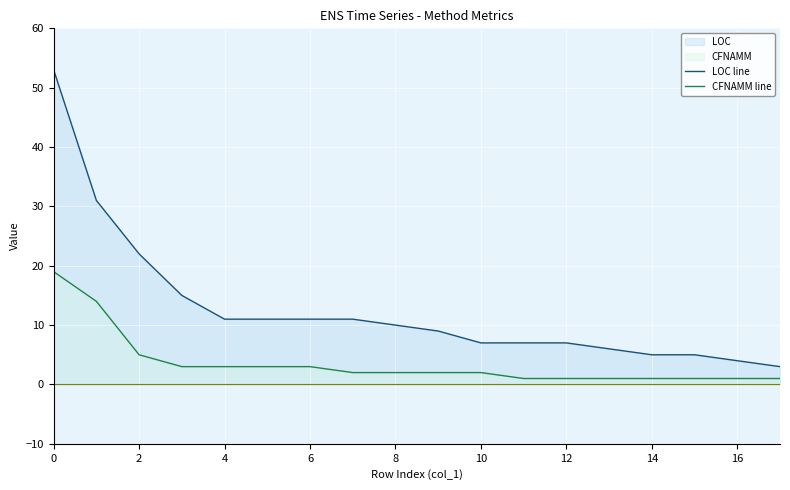

What is the sum of all LOC line values?

228